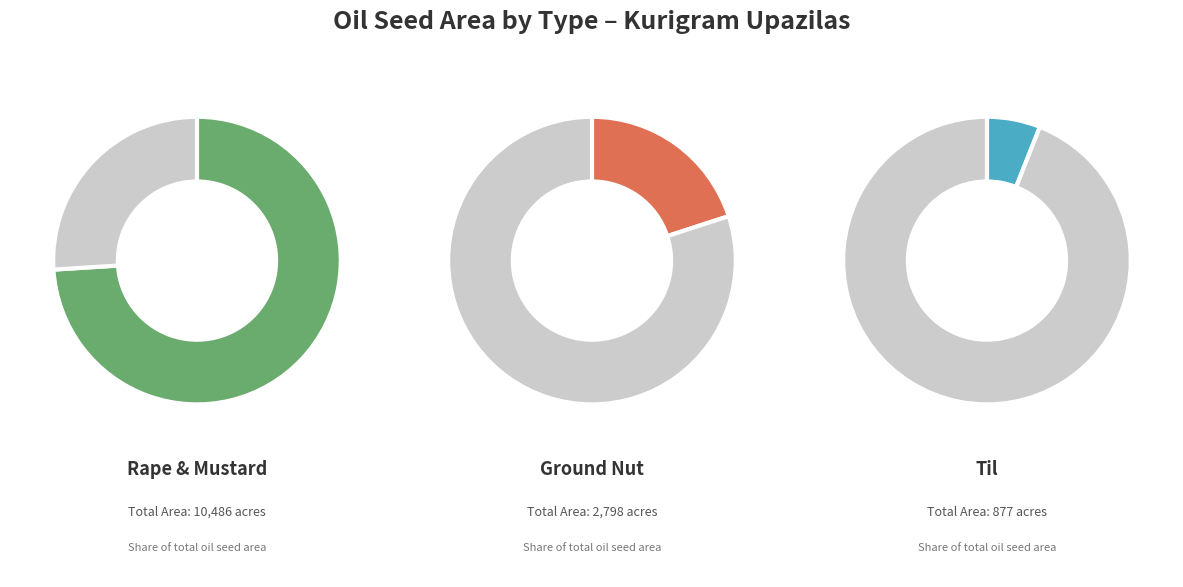

Which series has the widest spread of values?

Rape & mustard